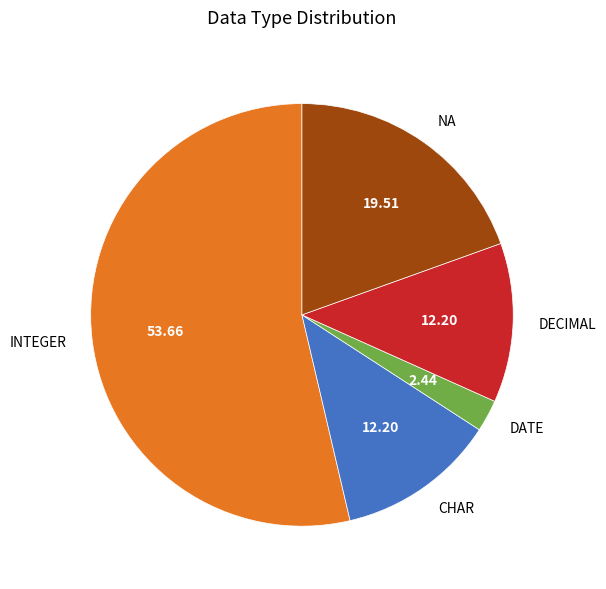

Is the sum of DATE and DECIMAL greater than half?

No